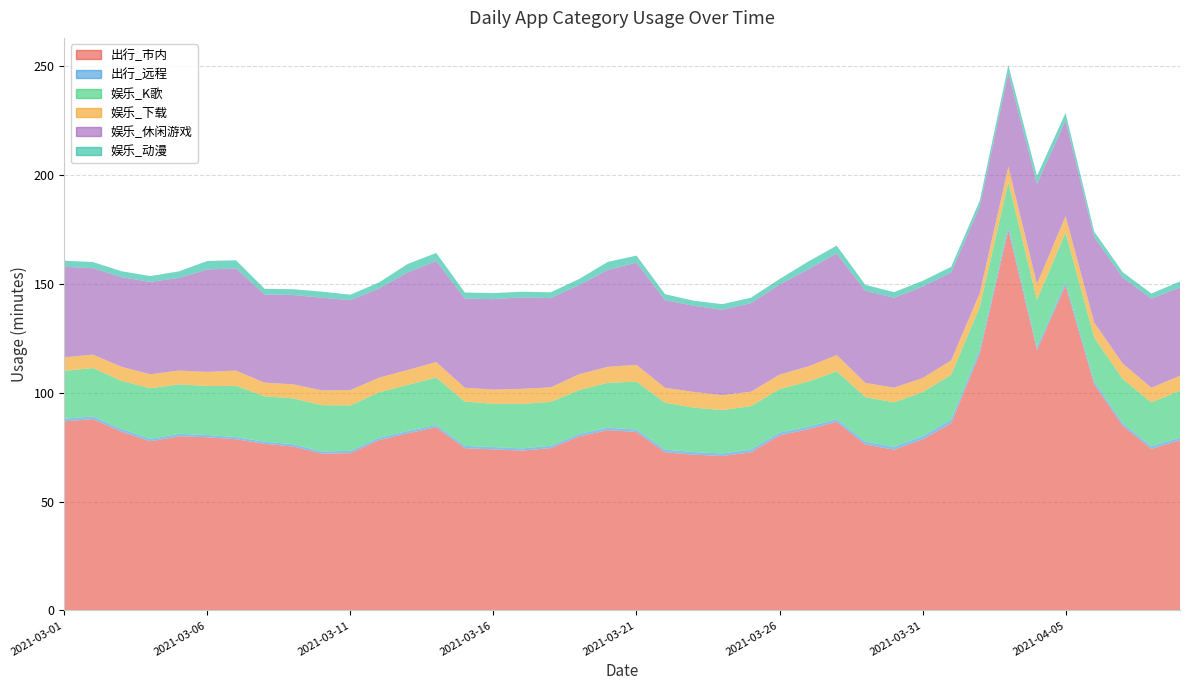

Reading left to right, extract all data points from this chart.

出行_市内: 2021-03-01=86.8	2021-03-02=87.9	2021-03-03=82.1	2021-03-04=77.7	2021-03-05=80.0	2021-03-06=79.6	2021-03-07=78.6	2021-03-08=76.5	2021-03-09=75.3	2021-03-10=72.0	2021-03-11=72.2	2021-03-12=78.2	2021-03-13=81.3	2021-03-14=84.1	2021-03-15=74.5	2021-03-16=74.0	2021-03-17=73.4	2021-03-18=74.6	2021-03-19=79.9	2021-03-20=82.8	2021-03-21=82.0	2021-03-22=72.6	2021-03-23=71.5	2021-03-24=71.0	2021-03-25=72.6	2021-03-26=80.4	2021-03-27=83.2	2021-03-28=86.6	2021-03-29=76.2	2021-03-30=73.8	2021-03-31=78.5	2021-04-01=86.0	2021-04-02=118.0	2021-04-03=174.7	2021-04-04=119.6	2021-04-05=149.2	2021-04-06=103.9	2021-04-07=84.8	2021-04-08=74.2	2021-04-09=78.2
出行_远程: 2021-03-01=1.2	2021-03-02=1.2	2021-03-03=1.2	2021-03-04=1.1	2021-03-05=1.1	2021-03-06=1.1	2021-03-07=1.0	2021-03-08=1.0	2021-03-09=1.1	2021-03-10=1.0	2021-03-11=1.1	2021-03-12=1.1	2021-03-13=1.0	2021-03-14=1.1	2021-03-15=1.1	2021-03-16=1.1	2021-03-17=1.0	2021-03-18=1.1	2021-03-19=1.1	2021-03-20=1.1	2021-03-21=1.1	2021-03-22=1.2	2021-03-23=1.2	2021-03-24=1.1	2021-03-25=1.3	2021-03-26=1.3	2021-03-27=1.2	2021-03-28=1.2	2021-03-29=1.3	2021-03-30=1.4	2021-03-31=1.5	2021-04-01=1.7	2021-04-02=1.8	2021-04-03=1.8	2021-04-04=1.4	2021-04-05=1.6	2021-04-06=1.4	2021-04-07=1.2	2021-04-08=1.2	2021-04-09=1.2
娱乐_K歌: 2021-03-01=22.0	2021-03-02=22.2	2021-03-03=22.1	2021-03-04=23.2	2021-03-05=22.7	2021-03-06=22.5	2021-03-07=23.5	2021-03-08=20.9	2021-03-09=21.1	2021-03-10=21.2	2021-03-11=20.9	2021-03-12=20.9	2021-03-13=21.2	2021-03-14=21.8	2021-03-15=20.4	2021-03-16=19.9	2021-03-17=20.4	2021-03-18=20.1	2021-03-19=20.2	2021-03-20=20.6	2021-03-21=22.0	2021-03-22=21.5	2021-03-23=20.4	2021-03-24=19.9	2021-03-25=19.9	2021-03-26=19.9	2021-03-27=20.7	2021-03-28=22.0	2021-03-29=20.4	2021-03-30=20.4	2021-03-31=20.2	2021-04-01=20.5	2021-04-02=19.5	2021-04-03=20.3	2021-04-04=21.6	2021-04-05=22.8	2021-04-06=20.1	2021-04-07=20.2	2021-04-08=20.2	2021-04-09=21.5
娱乐_下载: 2021-03-01=6.2	2021-03-02=6.2	2021-03-03=6.5	2021-03-04=6.4	2021-03-05=6.3	2021-03-06=6.5	2021-03-07=7.0	2021-03-08=6.2	2021-03-09=6.5	2021-03-10=6.8	2021-03-11=7.0	2021-03-12=6.8	2021-03-13=6.9	2021-03-14=7.1	2021-03-15=6.4	2021-03-16=6.5	2021-03-17=6.9	2021-03-18=6.7	2021-03-19=7.3	2021-03-20=7.4	2021-03-21=7.7	2021-03-22=6.9	2021-03-23=7.2	2021-03-24=6.9	2021-03-25=6.6	2021-03-26=6.7	2021-03-27=6.9	2021-03-28=7.5	2021-03-29=6.6	2021-03-30=6.7	2021-03-31=6.5	2021-04-01=6.6	2021-04-02=6.4	2021-04-03=7.1	2021-04-04=7.3	2021-04-05=7.6	2021-04-06=6.9	2021-04-07=7.1	2021-04-08=6.7	2021-04-09=6.9
娱乐_休闲游戏: 2021-03-01=41.6	2021-03-02=39.7	2021-03-03=41.2	2021-03-04=42.4	2021-03-05=42.5	2021-03-06=47.0	2021-03-07=46.9	2021-03-08=40.5	2021-03-09=41.0	2021-03-10=42.6	2021-03-11=41.3	2021-03-12=41.0	2021-03-13=44.8	2021-03-14=46.5	2021-03-15=40.9	2021-03-16=41.5	2021-03-17=42.0	2021-03-18=41.0	2021-03-19=41.0	2021-03-20=44.5	2021-03-21=47.0	2021-03-22=40.2	2021-03-23=39.6	2021-03-24=39.2	2021-03-25=40.6	2021-03-26=41.3	2021-03-27=44.6	2021-03-28=46.7	2021-03-29=42.3	2021-03-30=41.3	2021-03-31=42.0	2021-04-01=40.4	2021-04-02=39.7	2021-04-03=43.0	2021-04-04=45.9	2021-04-05=44.0	2021-04-06=39.2	2021-04-07=39.5	2021-04-08=41.0	2021-04-09=40.5
娱乐_动漫: 2021-03-01=2.8	2021-03-02=2.8	2021-03-03=2.7	2021-03-04=2.7	2021-03-05=3.0	2021-03-06=3.9	2021-03-07=3.7	2021-03-08=2.6	2021-03-09=2.6	2021-03-10=2.8	2021-03-11=2.5	2021-03-12=2.8	2021-03-13=3.9	2021-03-14=3.6	2021-03-15=2.8	2021-03-16=2.8	2021-03-17=2.6	2021-03-18=2.7	2021-03-19=2.8	2021-03-20=3.7	2021-03-21=3.2	2021-03-22=2.7	2021-03-23=2.3	2021-03-24=2.6	2021-03-25=2.5	2021-03-26=2.6	2021-03-27=3.6	2021-03-28=3.6	2021-03-29=2.7	2021-03-30=2.6	2021-03-31=2.6	2021-04-01=2.6	2021-04-02=2.7	2021-04-03=3.6	2021-04-04=3.7	2021-04-05=3.4	2021-04-06=2.5	2021-04-07=2.5	2021-04-08=2.3	2021-04-09=2.8